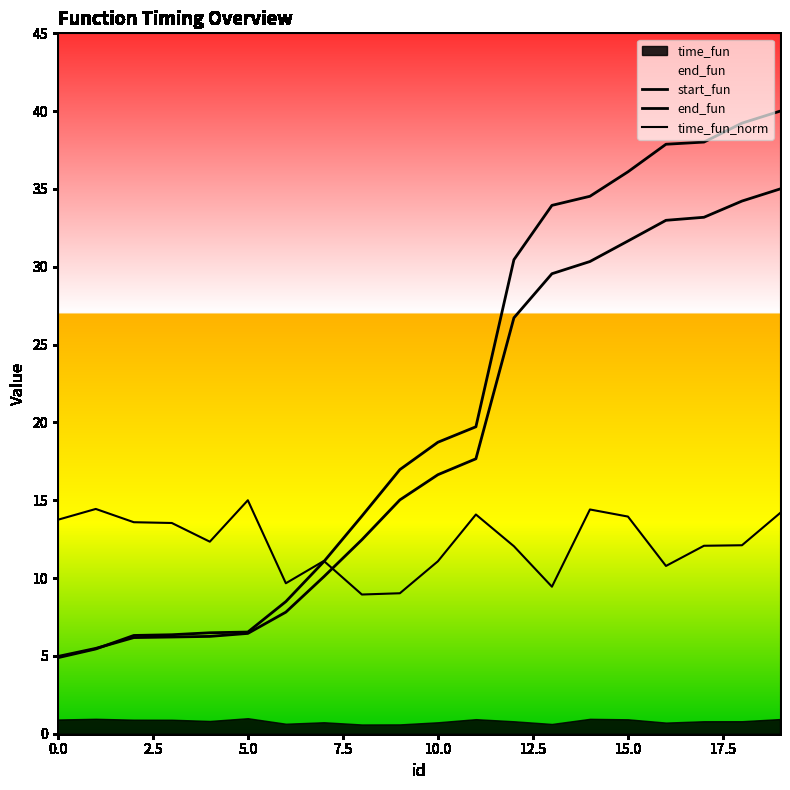

What is the average value of the time_fun_norm series?

12.3